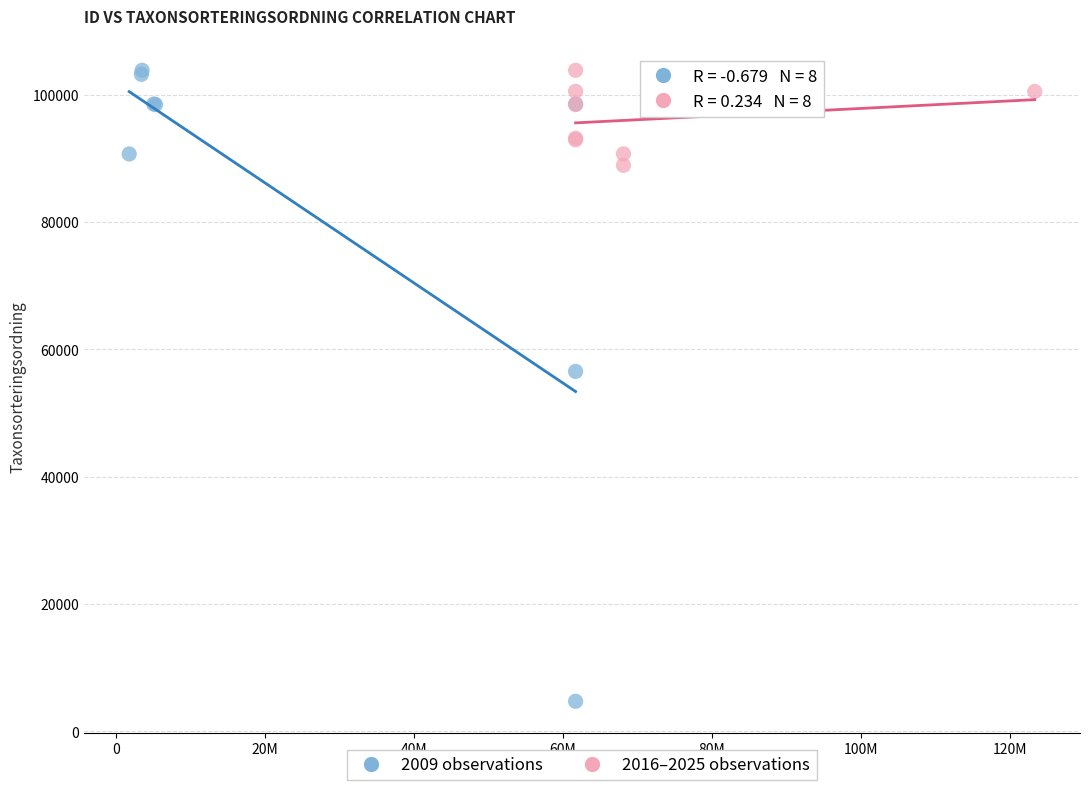

Which series contains the lowest Y value?

2009 observations